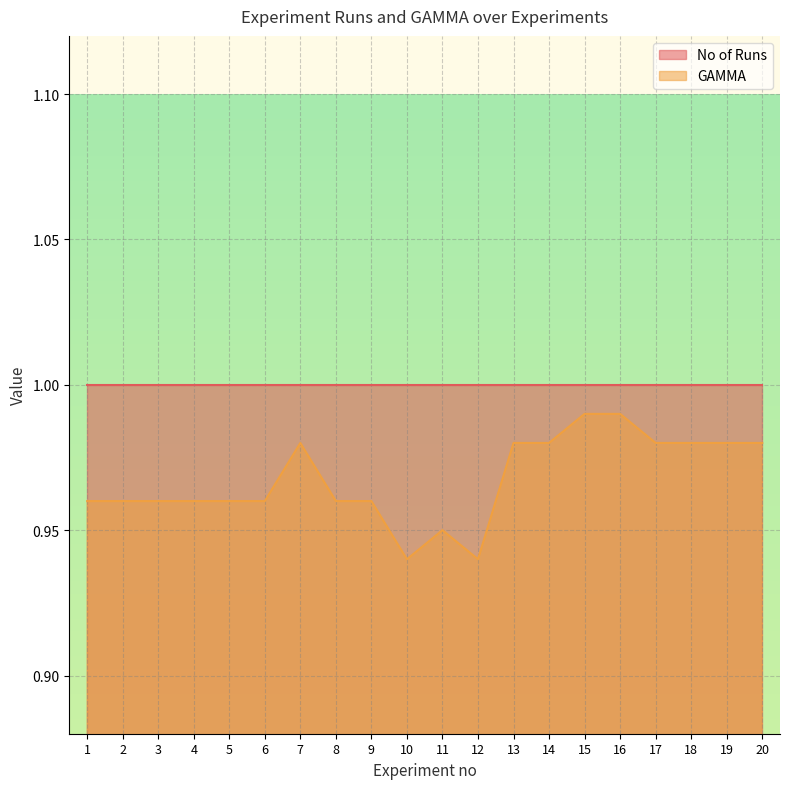

What is the approximate value at 15?

1.0